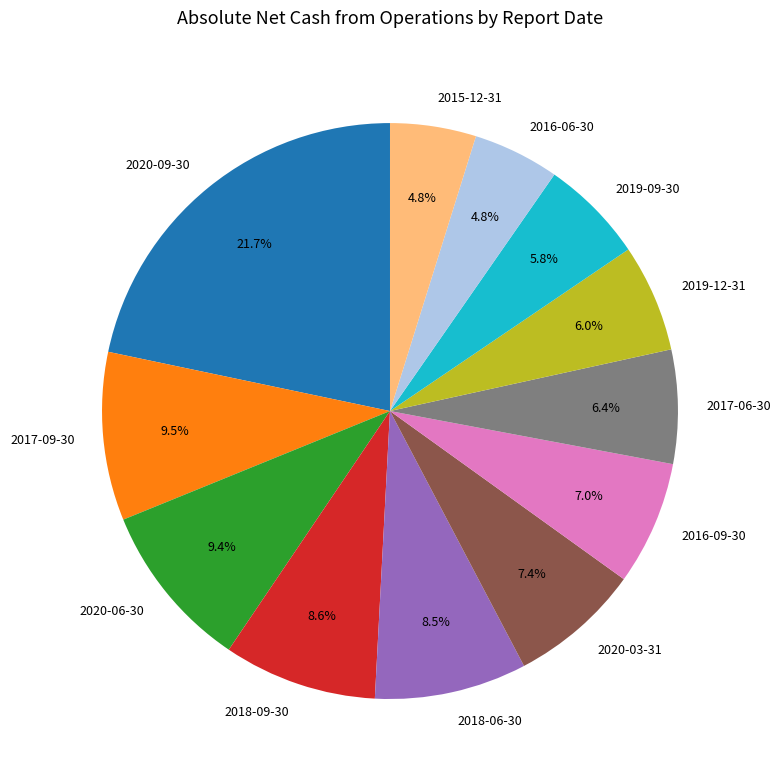

How many segments does this pie chart have?

12